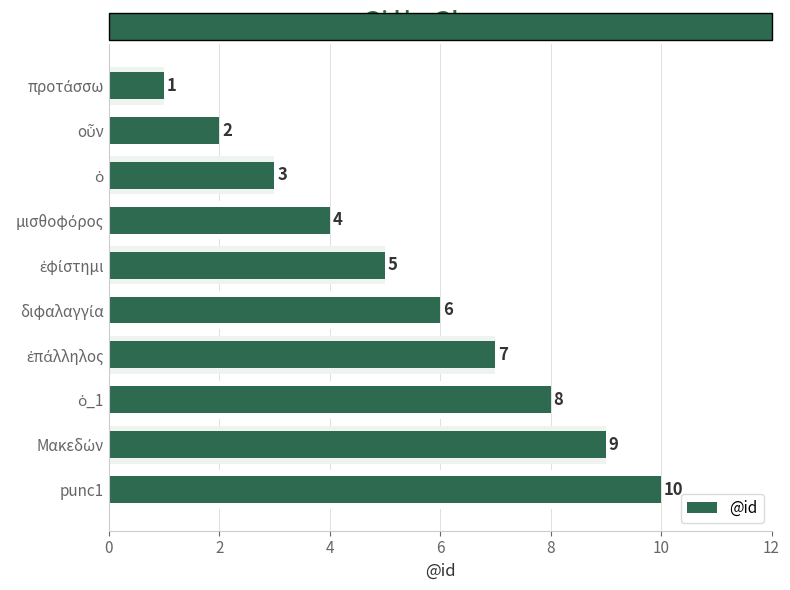

Count the values in the range 3 to 8.

6